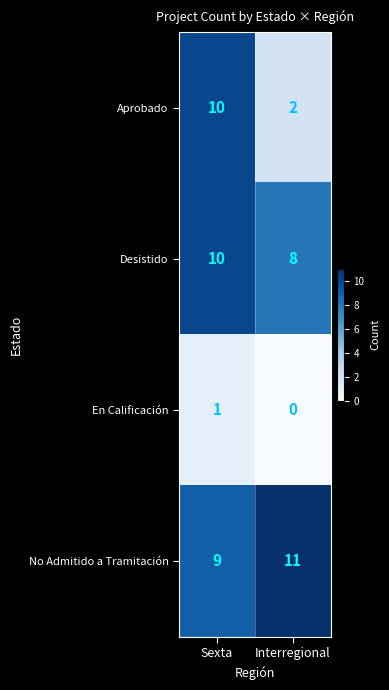

At which category is the sum across all series the highest?

Sexta